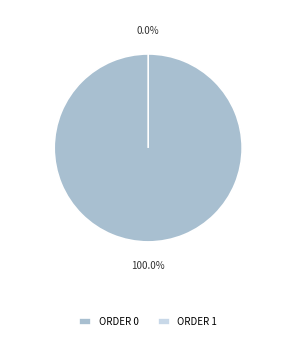

True or false: 0 accounts for 95% of the total.

False